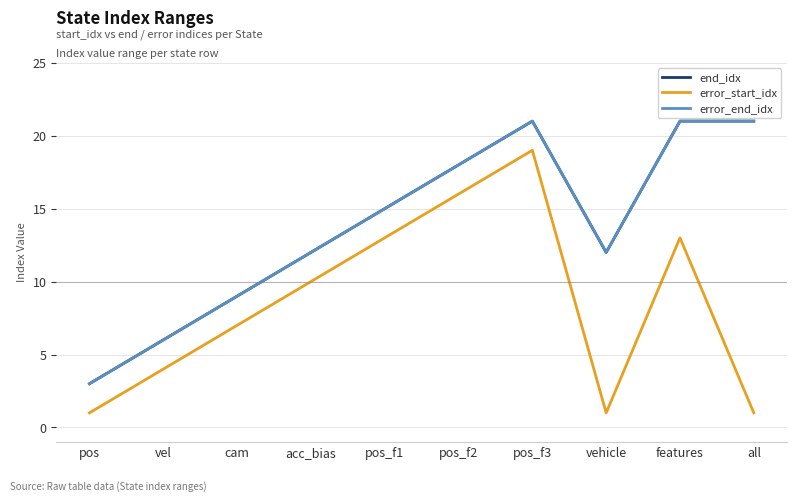

Where is the first local minimum for error_start_idx?

vehicle